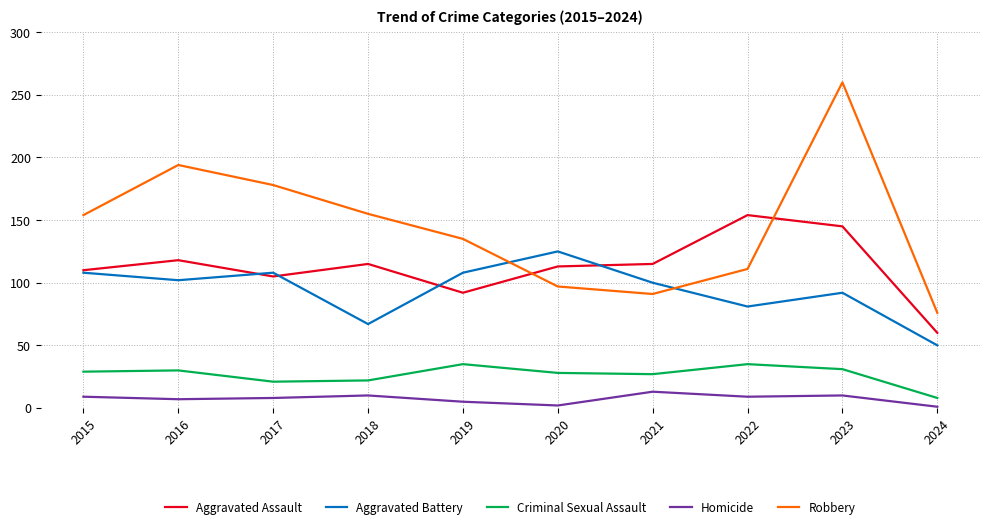

Is it true that Criminal Sexual Assault equals 51 at 2015?

False